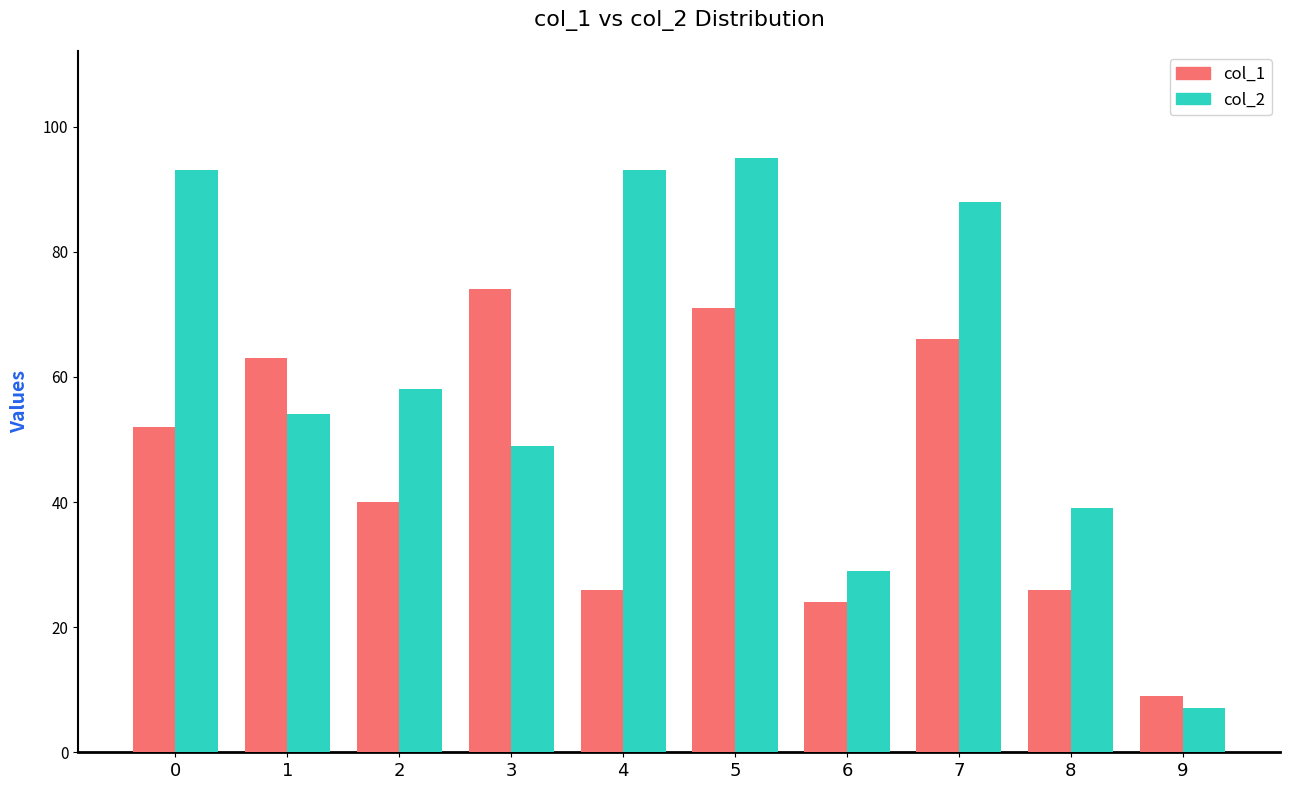

How many data points in col_2 are less than 58?

5